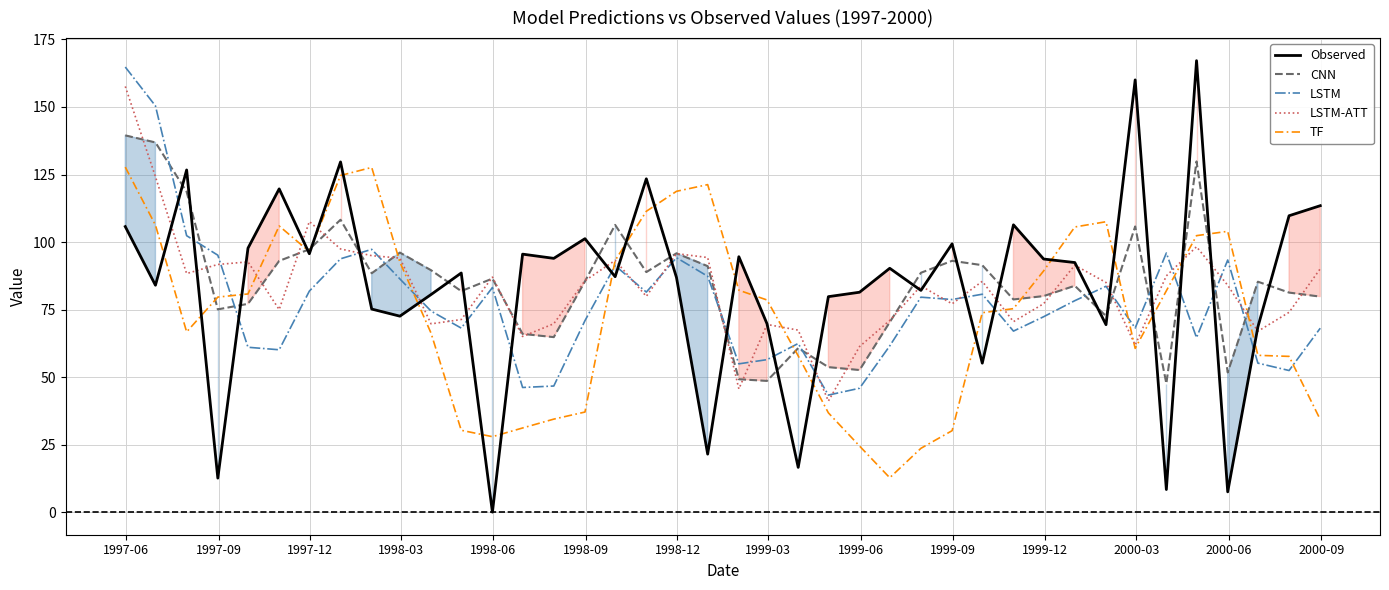

What are all the series names shown in the legend?

Observed, CNN, LSTM, LSTM-ATT, TF